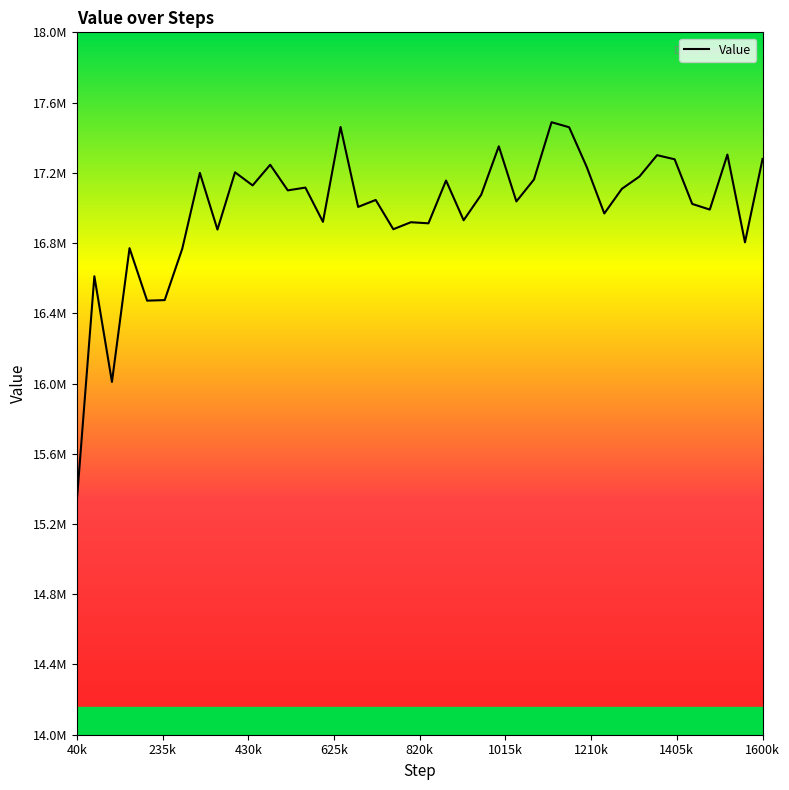

Is this an area chart (filled region under the line)?

No